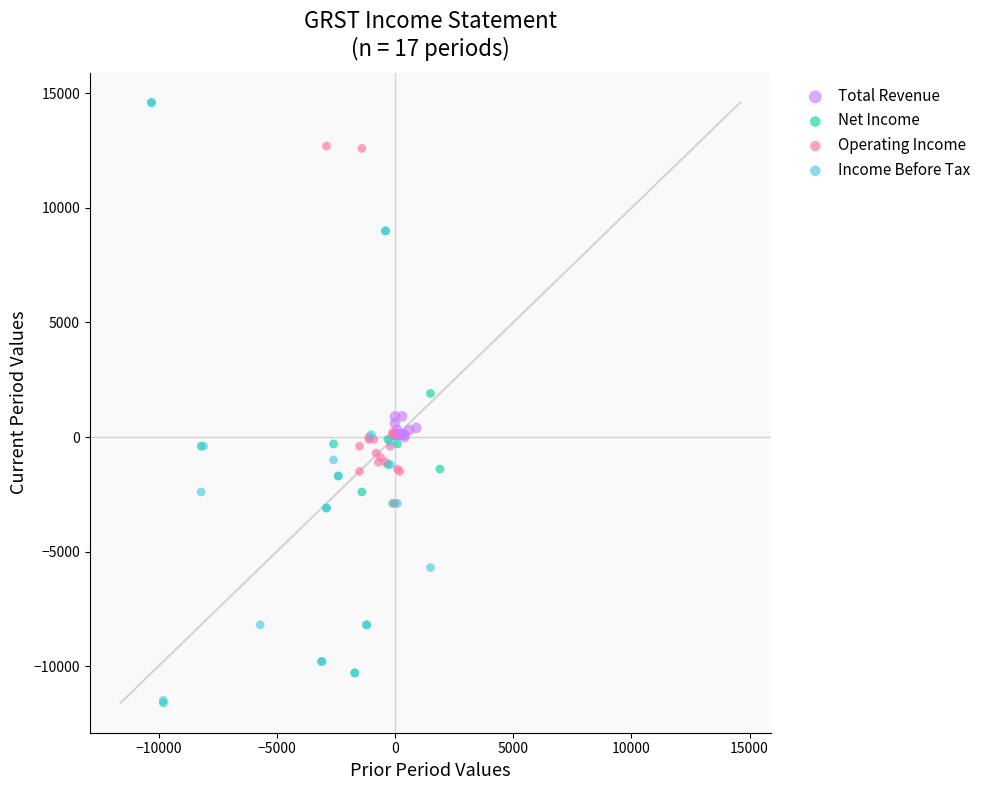

Which series has the widest spread of Y values?

Net Income